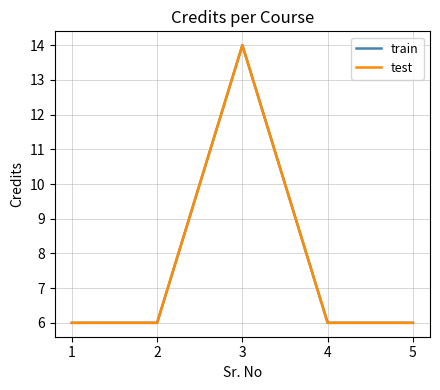

The test series shows 2 at 4. True or false?

False